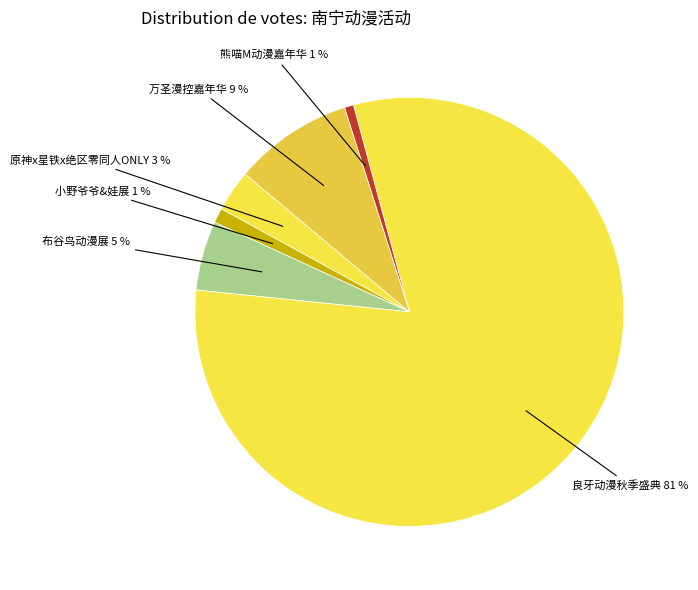

Is there a majority slice in this chart?

Yes